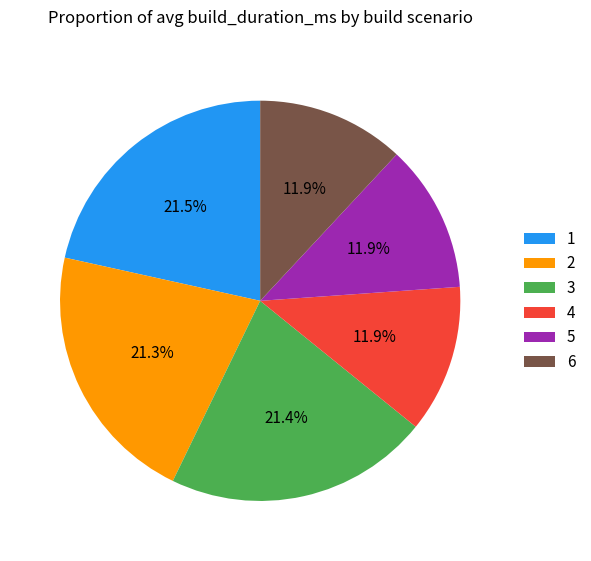

Count the number of slices in the pie.

6